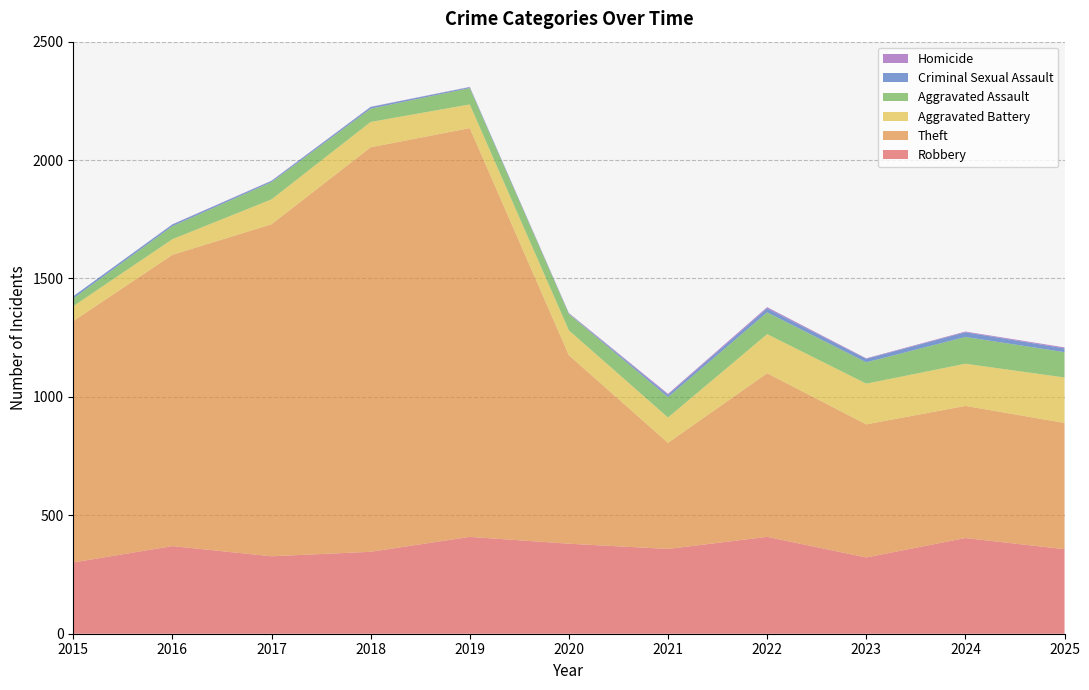

Reading right to left, what are all the values shown in this chart?

Robbery: 357	404	322	409	358	380	409	346	327	370	301
Theft: 533	558	562	691	448	796	1726	1708	1402	1230	1019
Aggravated Battery: 192	178	172	165	107	105	100	107	105	66	63
Aggravated Assault: 107	113	90	92	86	69	69	56	73	55	33
Criminal Sexual Assault: 16	20	15	17	10	2	4	7	5	7	9
Homicide: 4	3	2	5	4	2	1	1	1	1	0